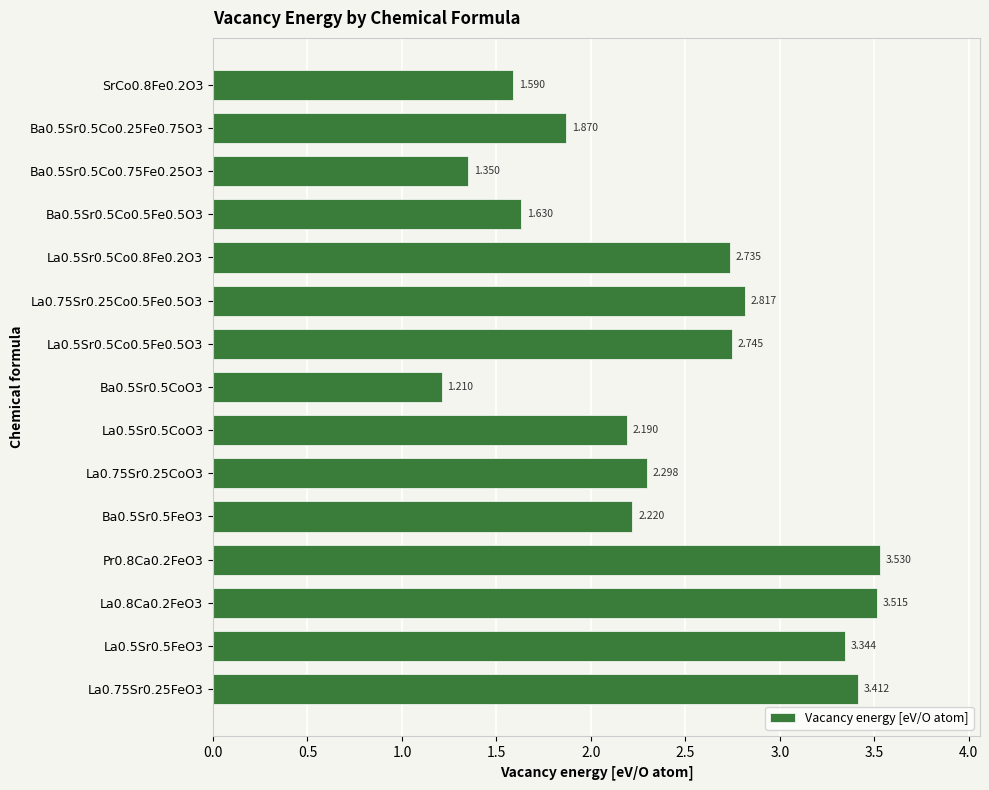

Does the chart contain stacked bars?

No